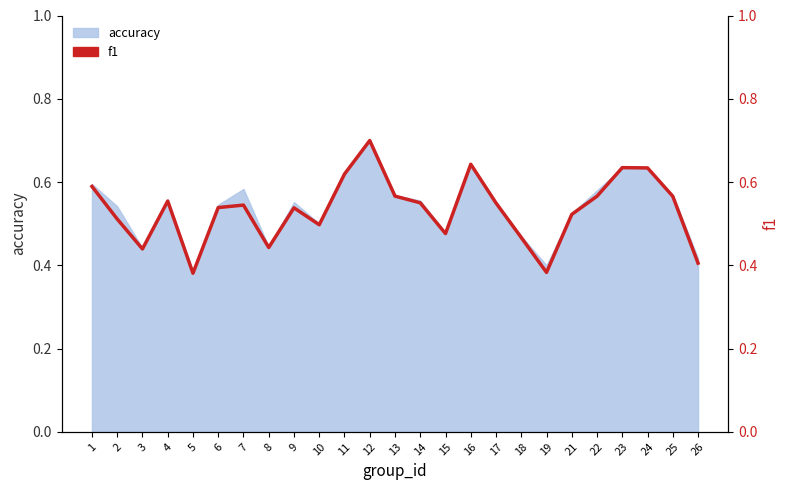

What is the greatest value displayed?

0.7